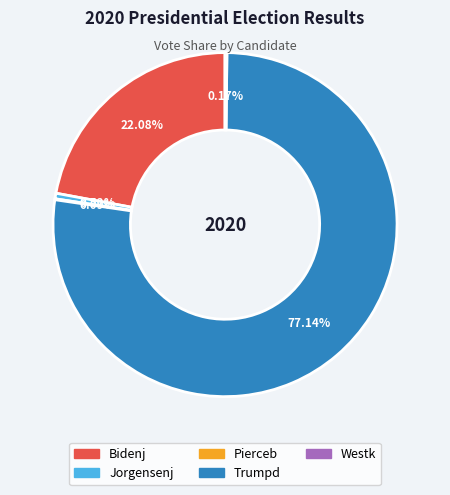

Does any single category account for the majority?

Yes